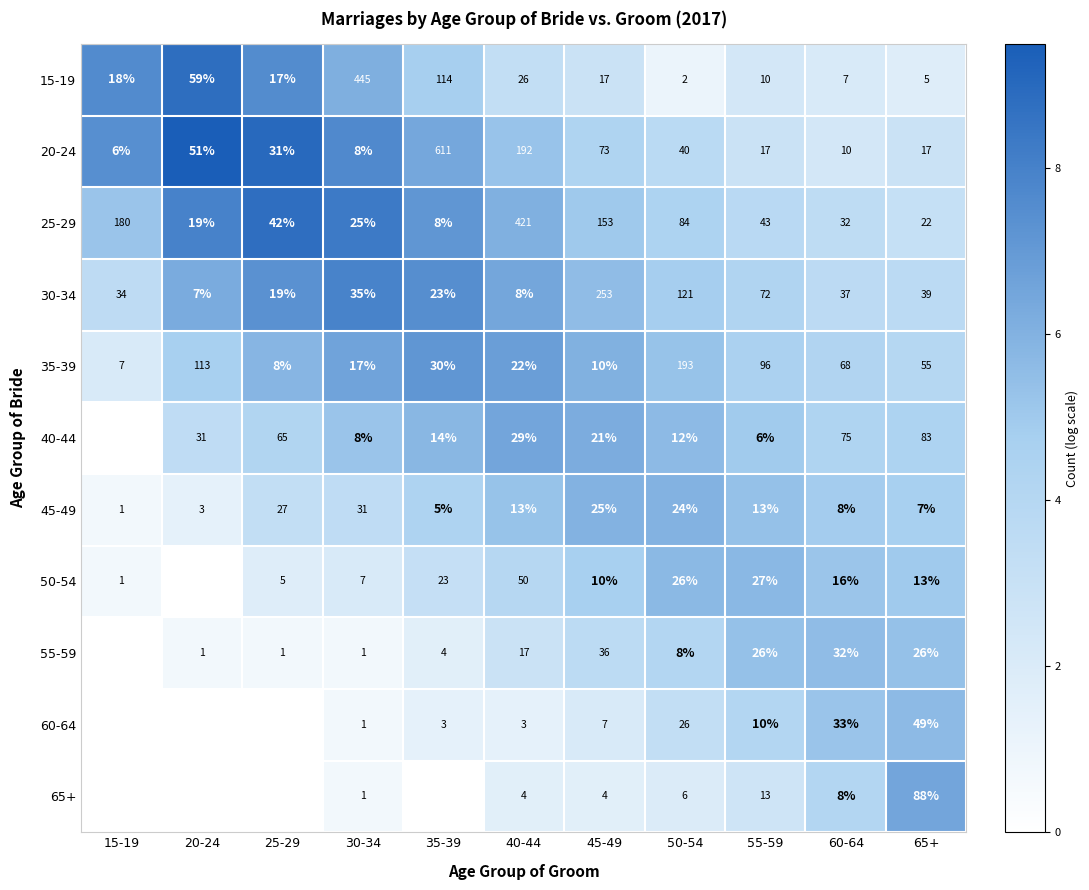

At which label is 15-19 closest to 223?

35-39